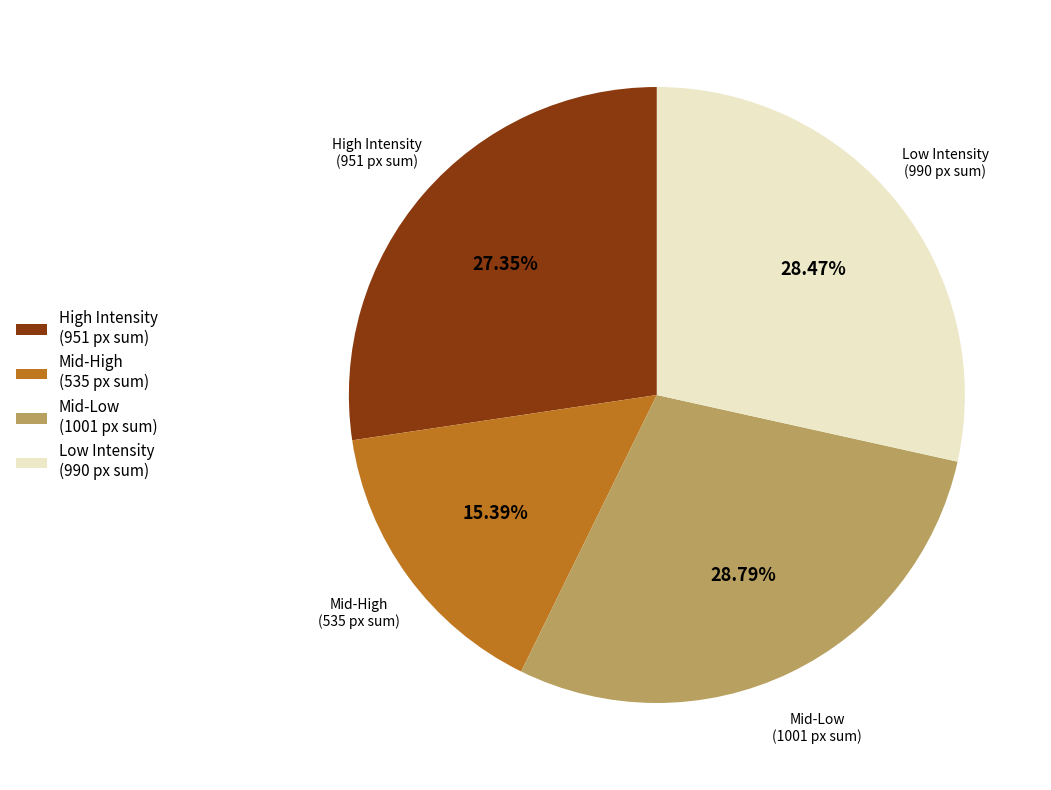

Do Mid-High (535 px sum) and Mid-Low (1001 px sum) together represent more than half of the pie?

No